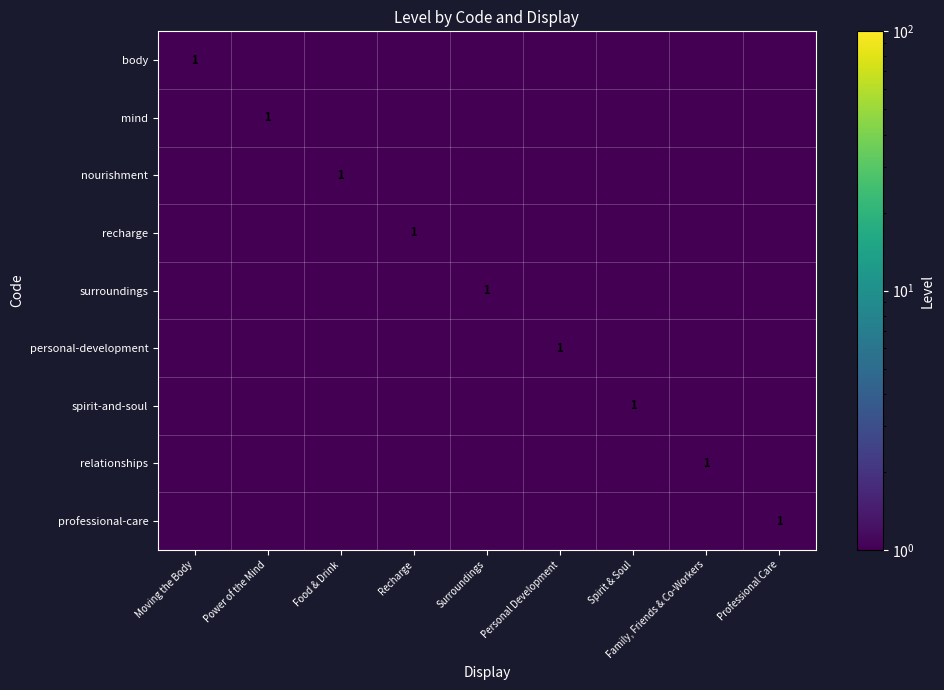

Is it true that spirit-and-soul equals 0.0 at Professional Care?

False